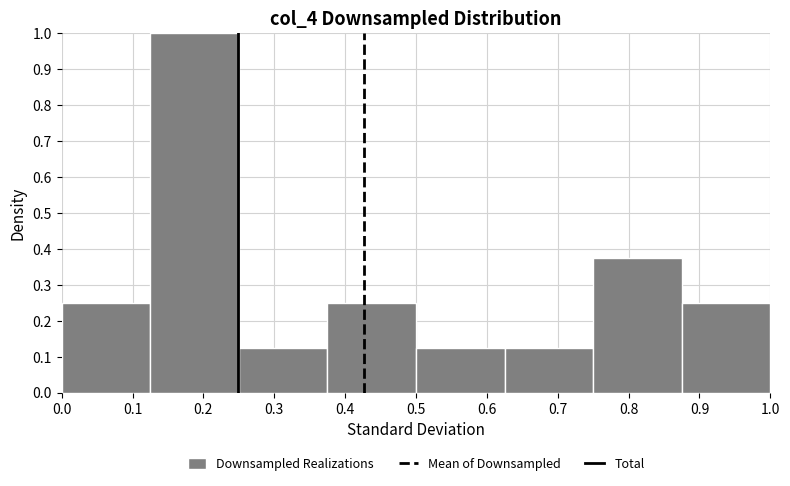

Reading left to right, transcribe this chart: for each bar, give the range it covers on the x-axis and its height. Neither the bar edges nor the heights are printed on the chart, so give them approximately, as read against the axes.

0.000 to 0.125: 0.25
0.125 to 0.250: 1.00
0.250 to 0.375: 0.13
0.375 to 0.500: 0.25
0.500 to 0.625: 0.13
0.625 to 0.750: 0.13
0.750 to 0.875: 0.38
0.875 to 1.000: 0.25